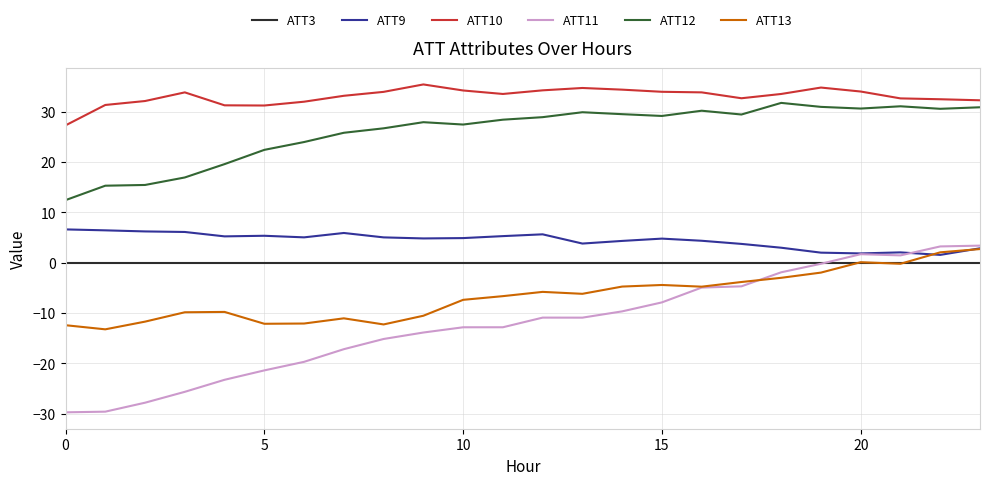

Which series has the widest spread of values?

ATT11